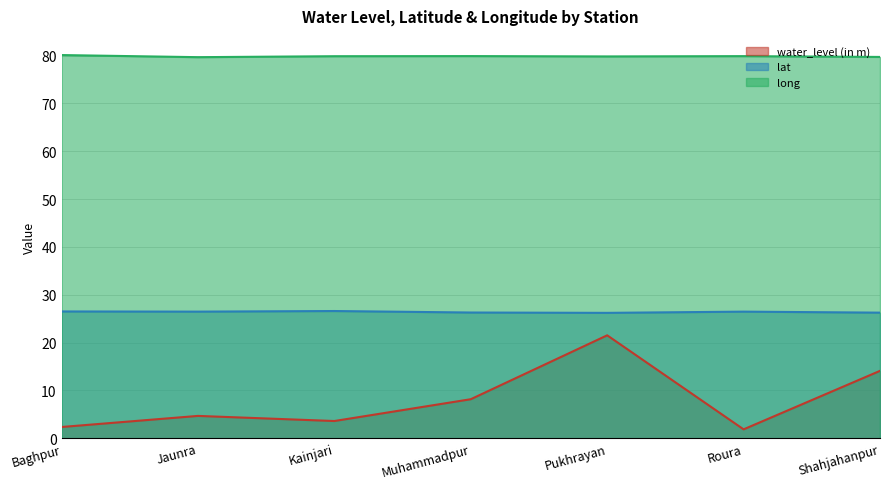

What is the difference between the highest and lowest values at Pukhrayan?

58.3